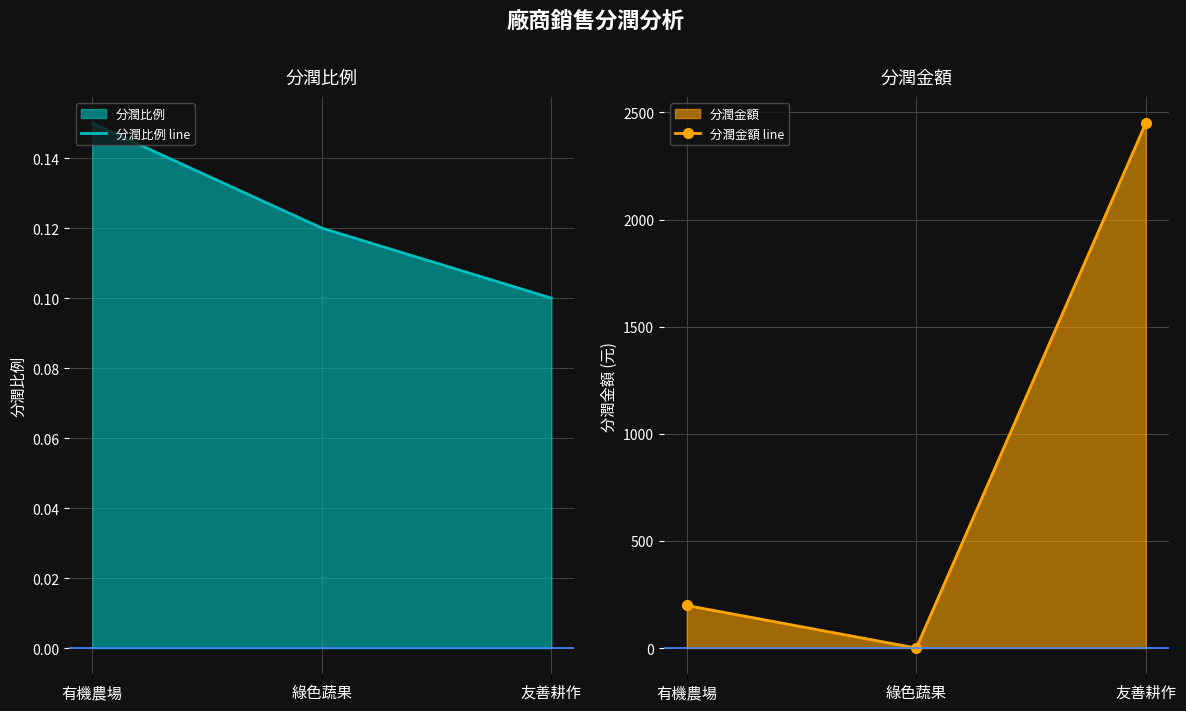

Which series has the widest spread of values?

分潤金額 line